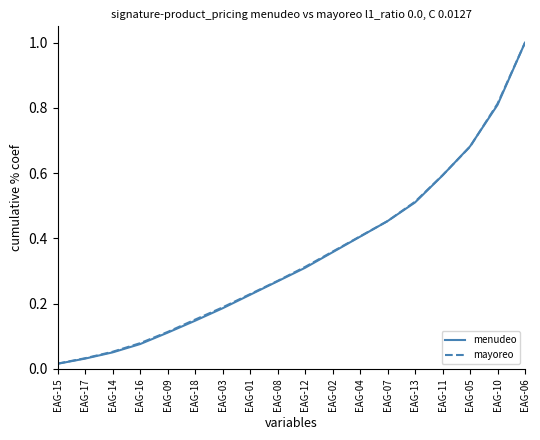

What position from the left is EAG-06?

18